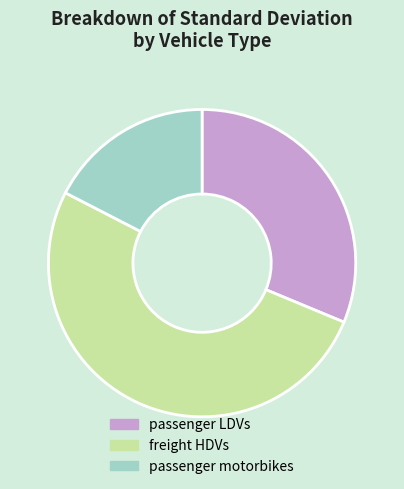

Which category accounts for the majority?

freight HDVs